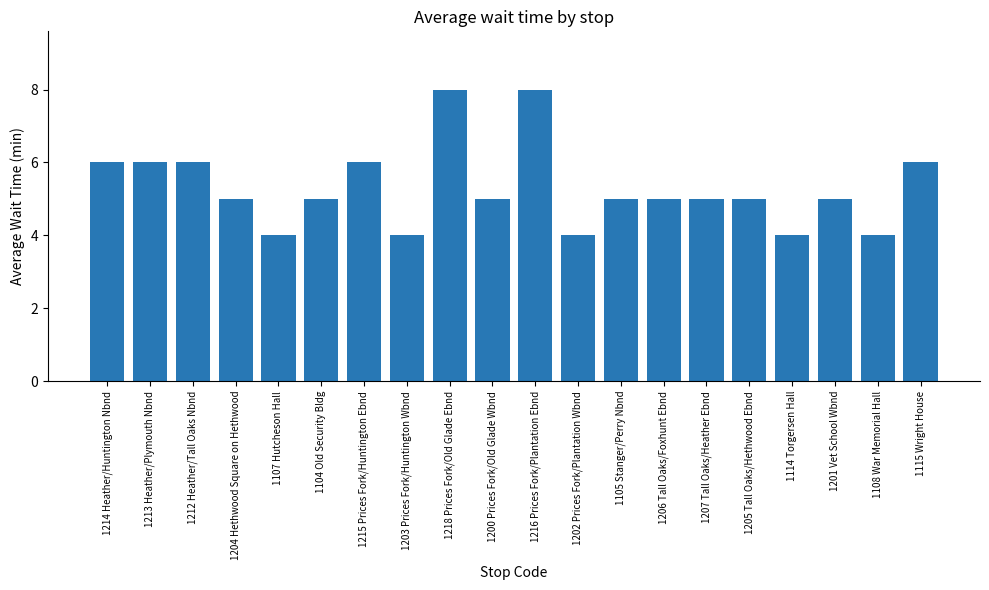

Count the number of categories in the chart.

20